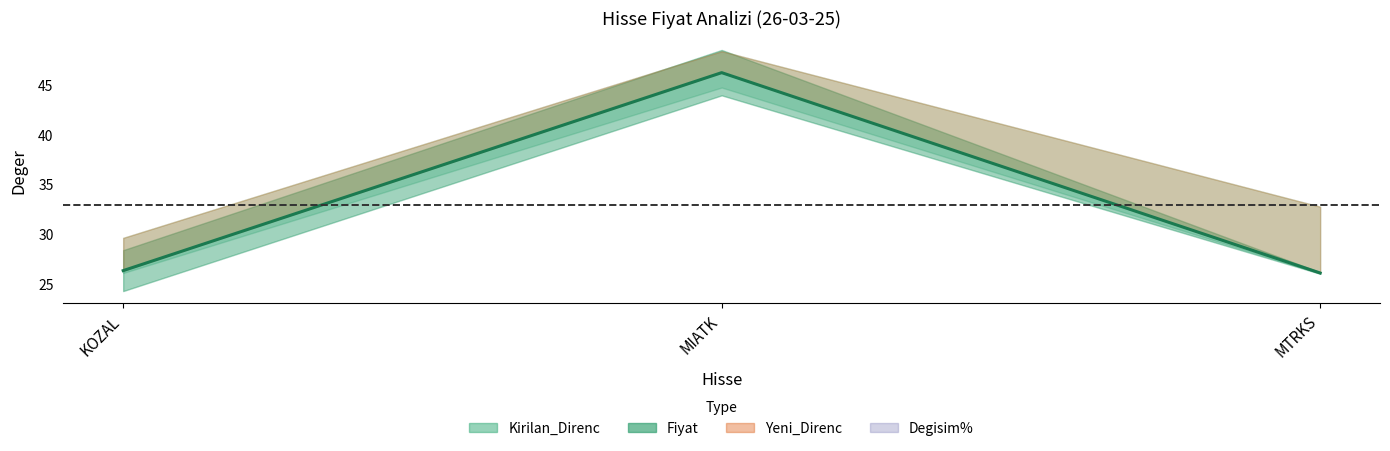

Count the number of categories in the chart.

3